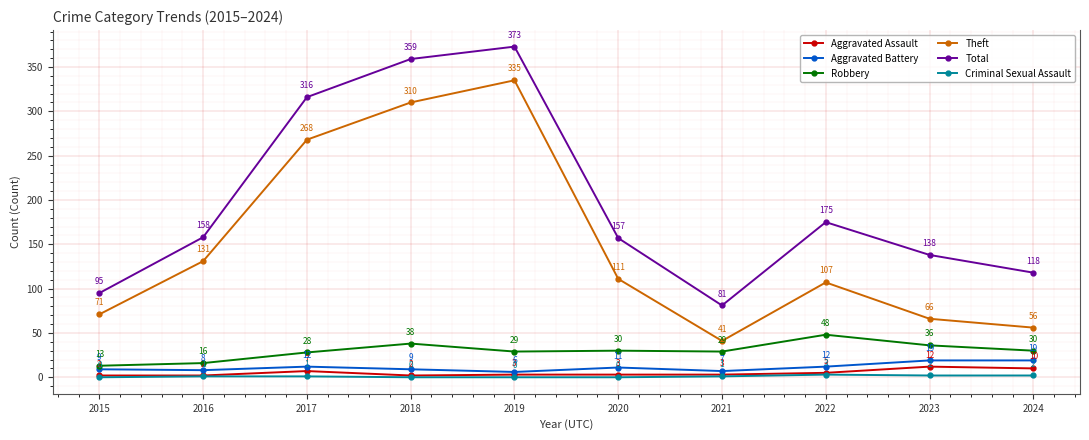

Reading left to right, extract all data points from this chart.

Aggravated Assault: 2	2	7	2	3	3	3	5	12	10
Aggravated Battery: 9	8	12	9	6	11	7	12	19	19
Robbery: 13	16	28	38	29	30	29	48	36	30
Theft: 71	131	268	310	335	111	41	107	66	56
Total: 95	158	316	359	373	157	81	175	138	118
Criminal Sexual Assault: 0	1	1	0	0	0	1	3	2	2